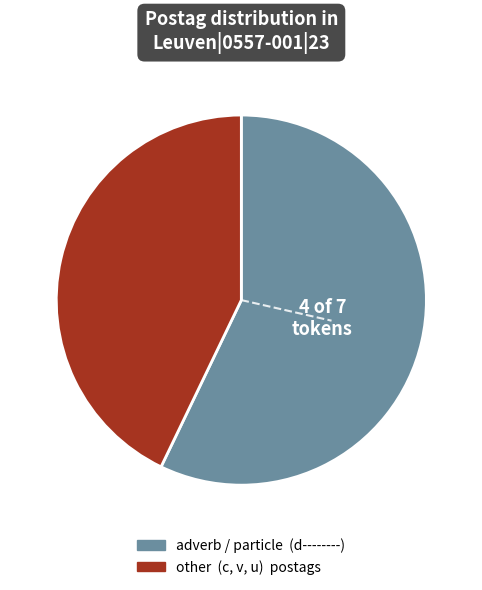

Is there a majority slice in this chart?

Yes